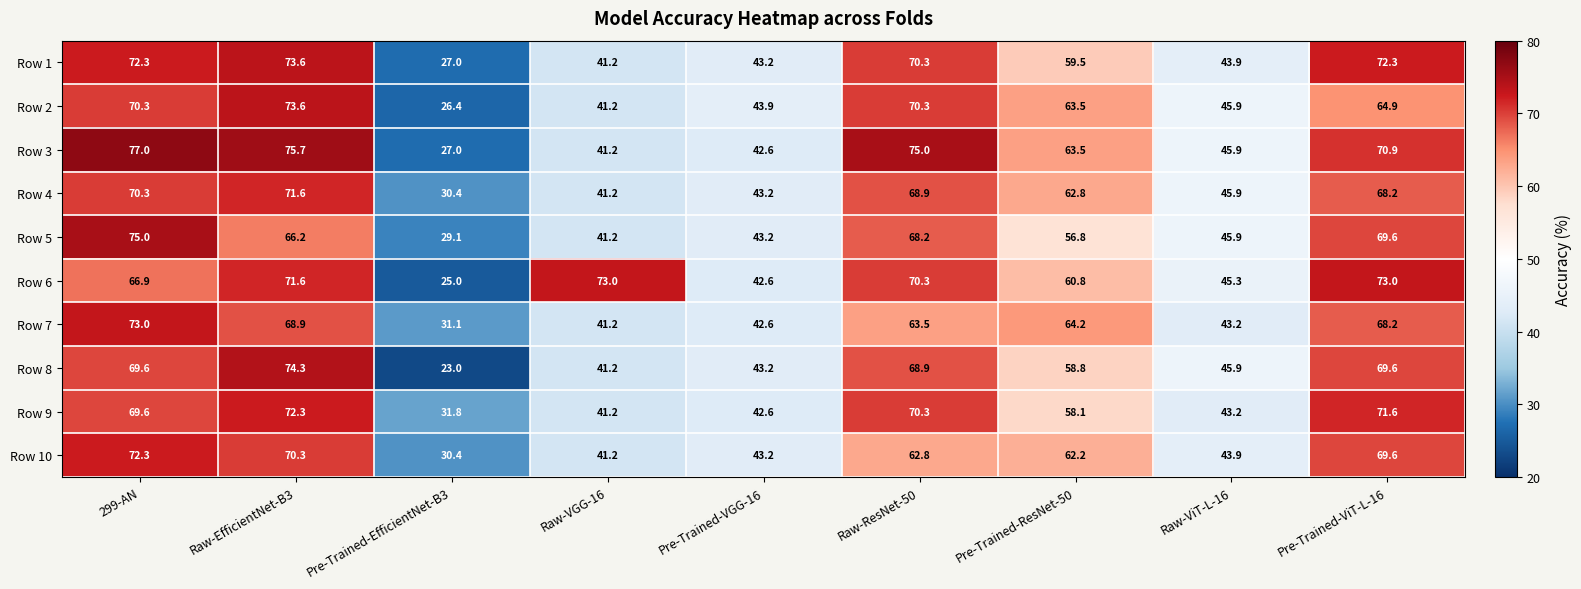

Is it true that Row 10 equals 60.9 at Raw-ViT-L-16?

False